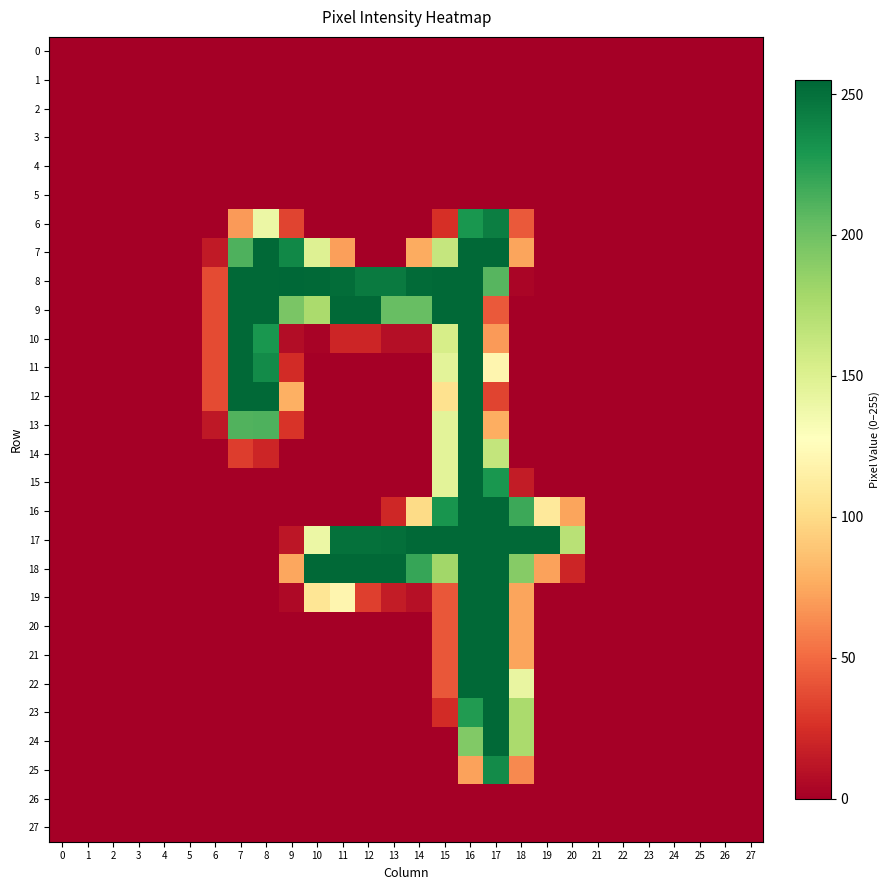

Rank the series by their maximum value, from highest to lowest.

8, 7, 9, 10, 11, 12, 13, 14, 15, 16, 17, 18, 19, 20, 21, 22, 23, 24, 6, 25, 0, 1, 2, 3, 4, 5, 26, 27